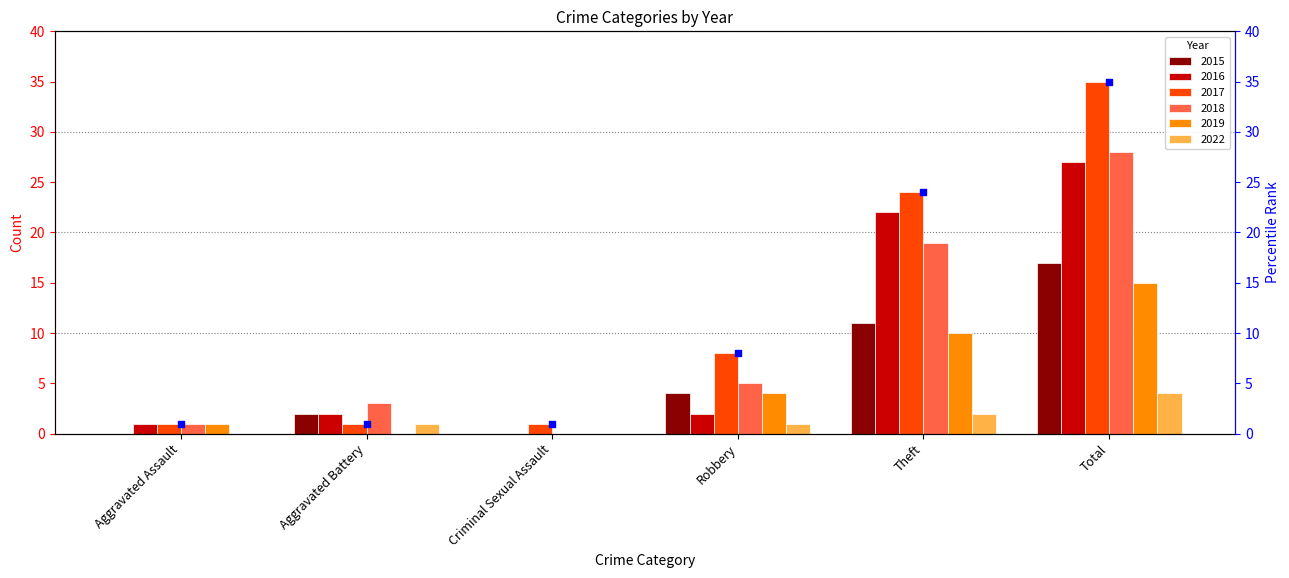

What is the ratio of the value at Criminal Sexual Assault to the value at Aggravated Assault?

1.0